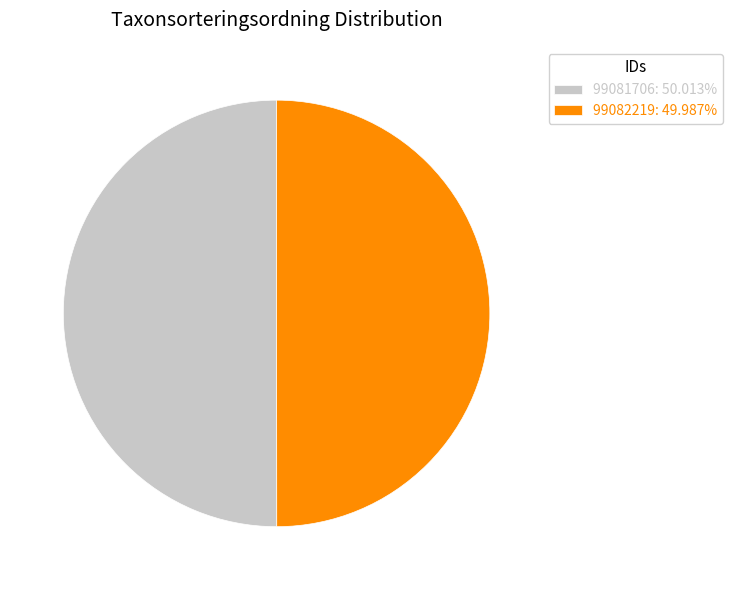

Is it true that 99082219 is 50% of the pie?

True